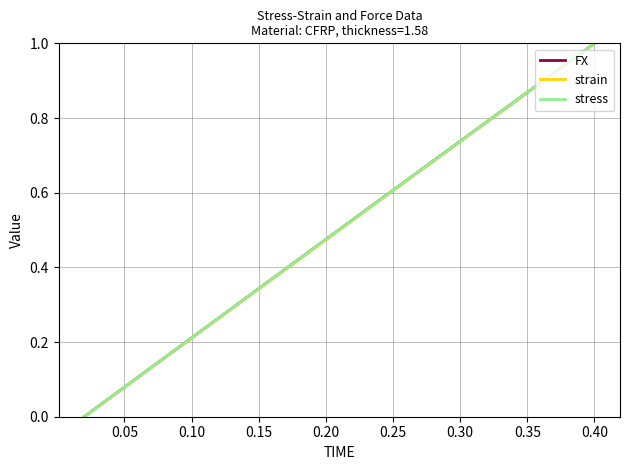

Does the chart display data point markers on the line(s)?

No